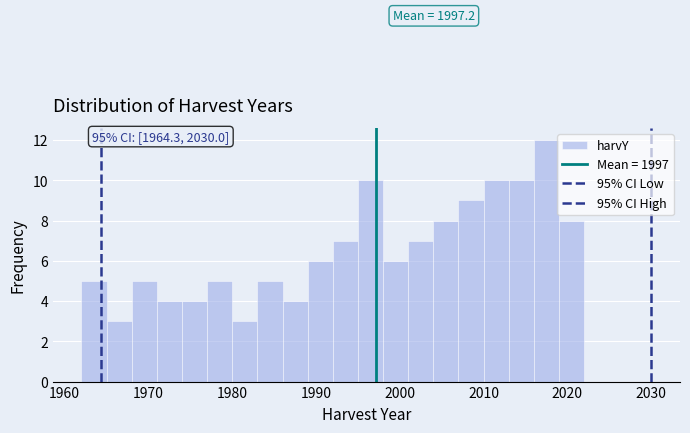

Around what value on the x-axis is the tallest bar? Give the approximate position of its centre, as read against the axis.

2018